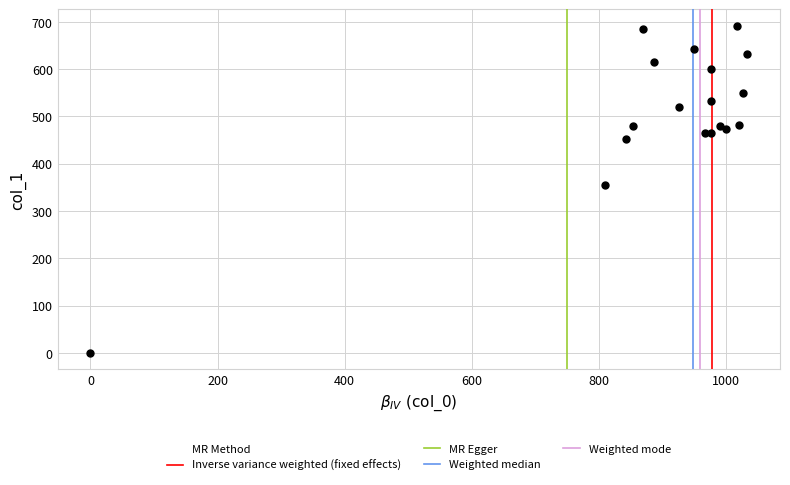

What Y value in the scatter plot is closest to 345?

354.4